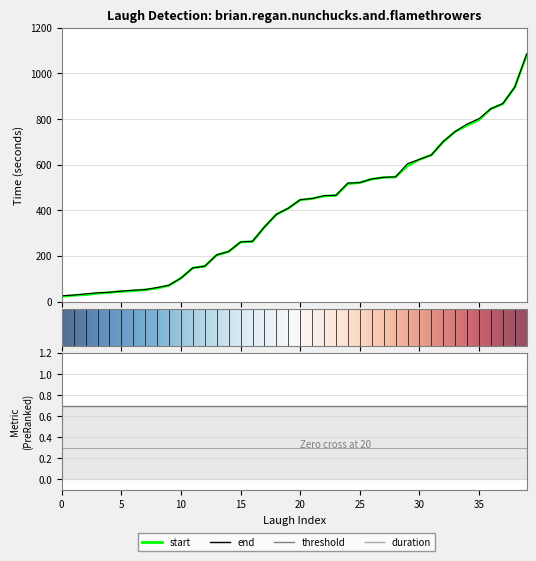

The end series shows 136.7 at 20. True or false?

False